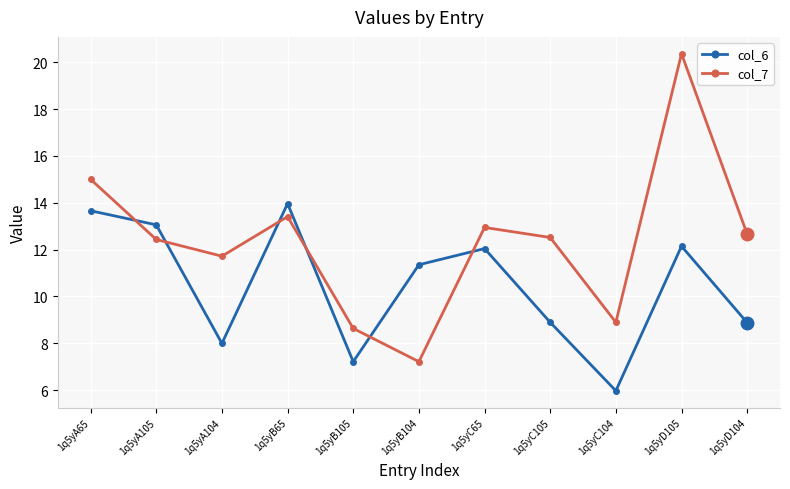

What is the minimum value for col_6?

6.0